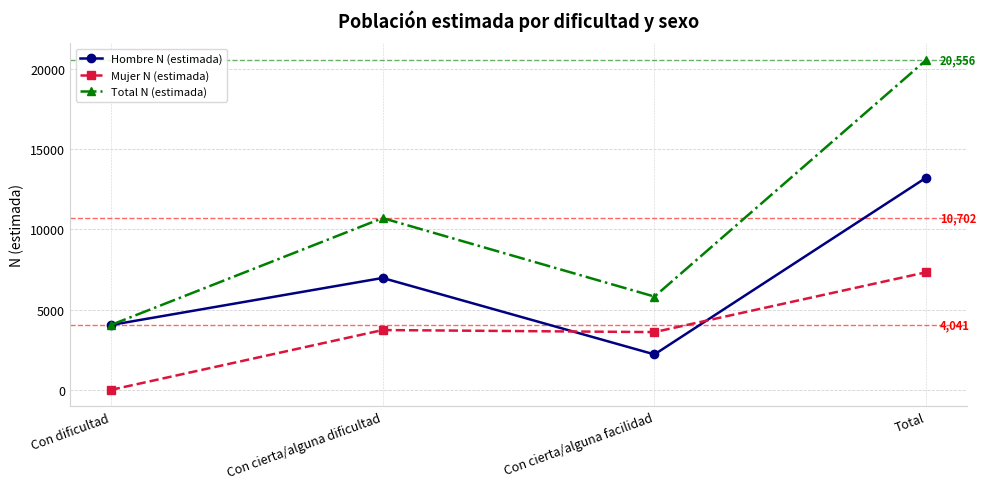

How many values in the Mujer N (estimada) series are below 3729?

2